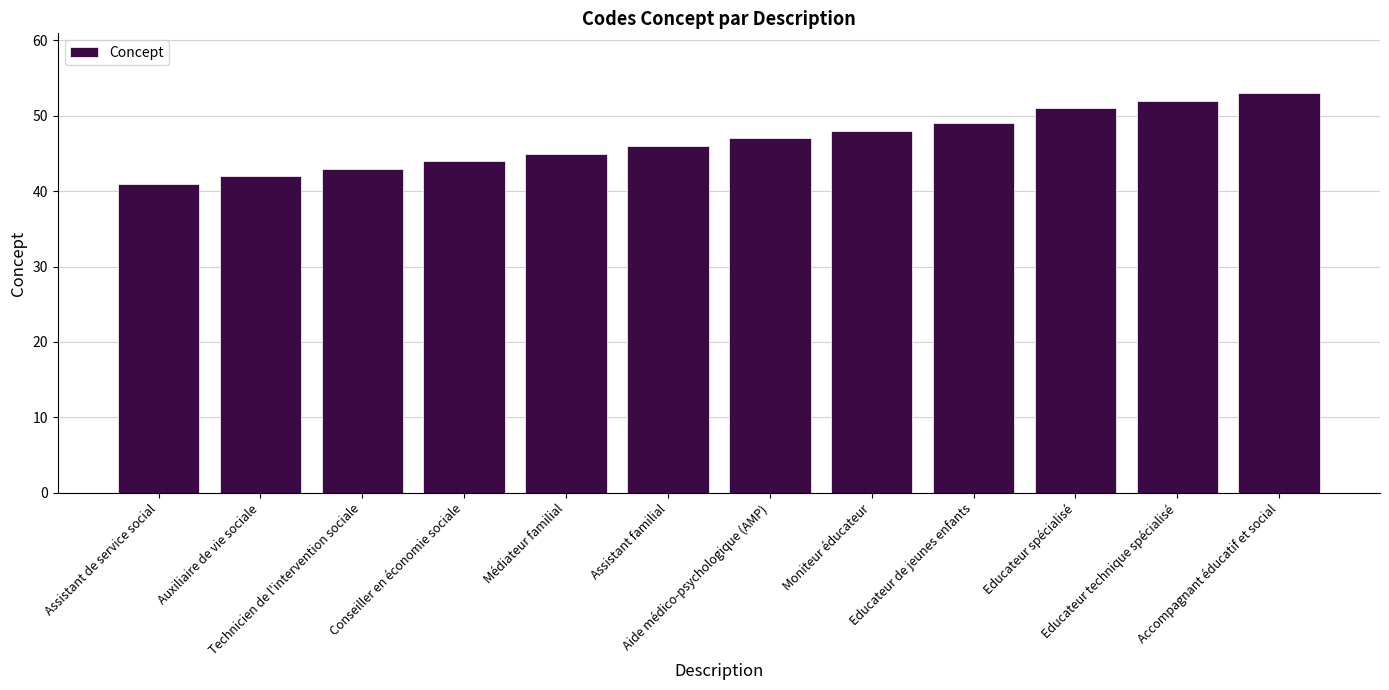

The chart shows a value of 27 at Educateur de jeunes enfants. True or false?

False